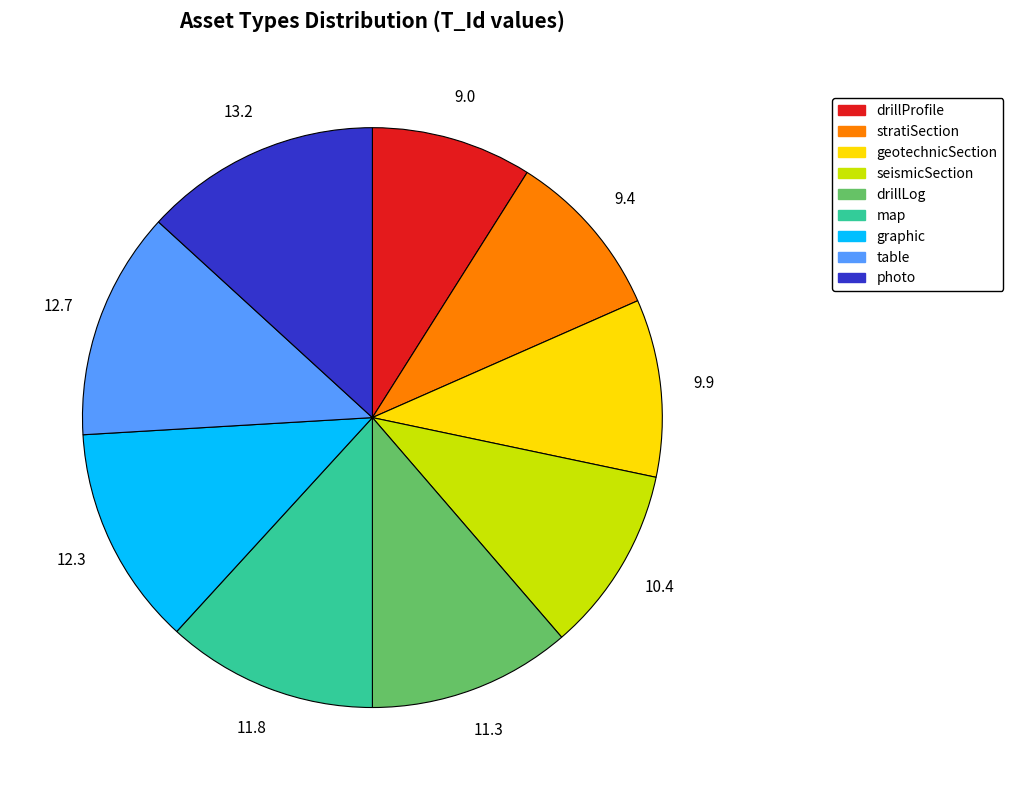

Which has a higher value, geotechnicSection or photo?

photo